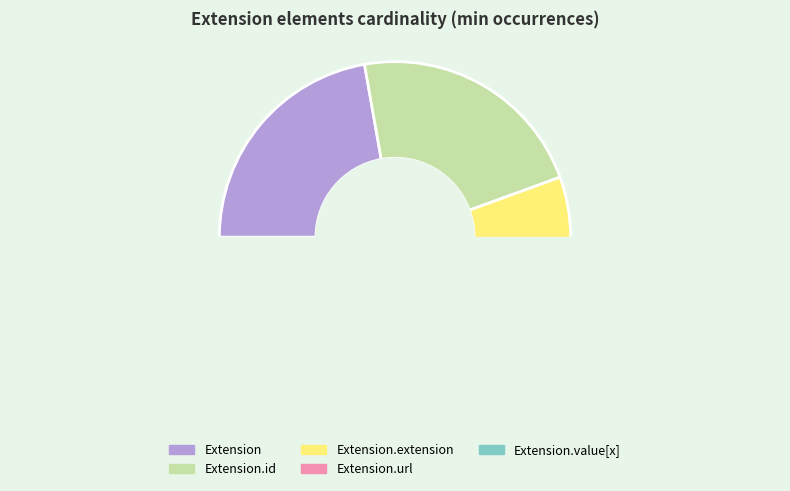

Is there a majority slice in this chart?

No